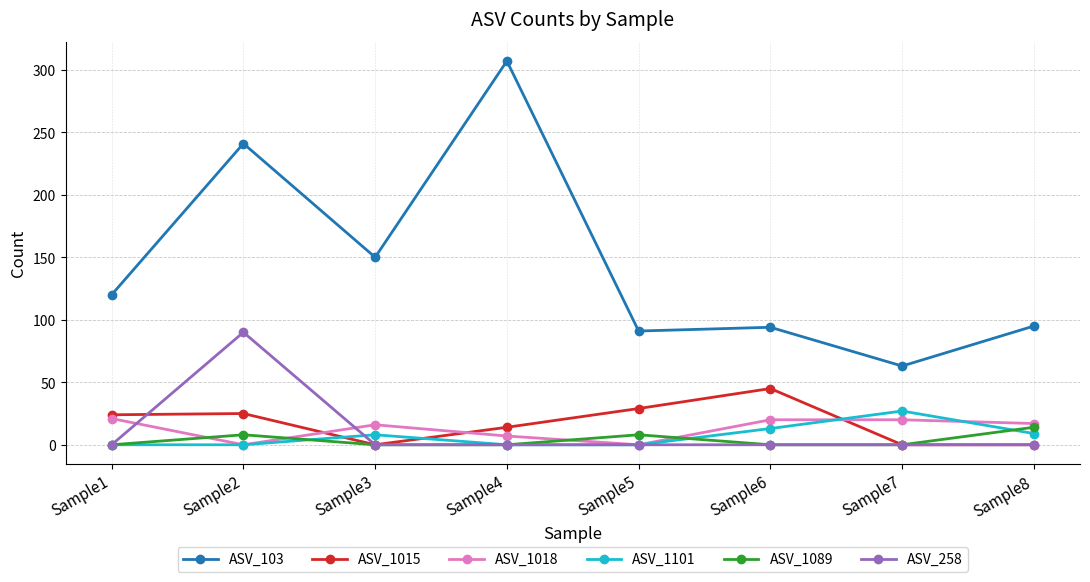

True or false: ASV_1015 and ASV_103 intersect in this chart.

False